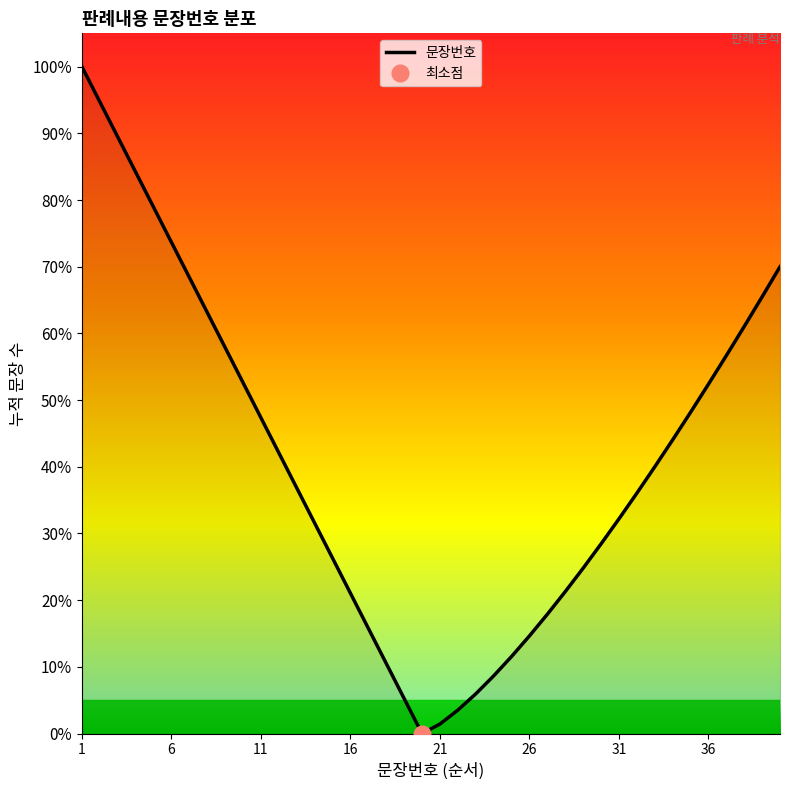

The chart shows a value of 77.3 at 9. True or false?

False